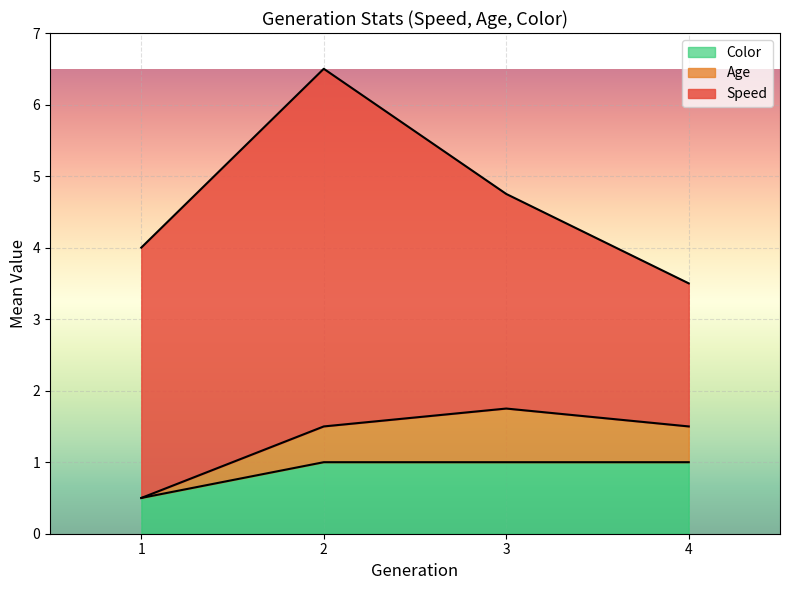

What is the lowest value of the Color series?

0.5